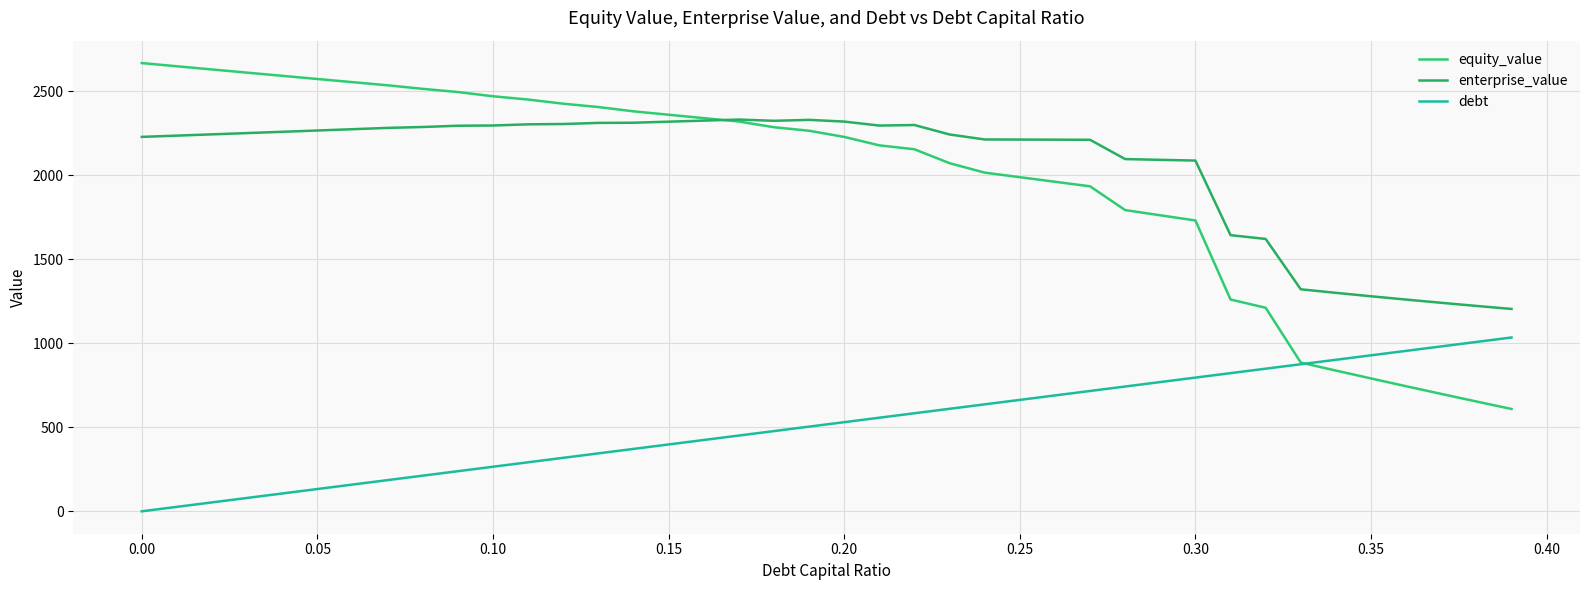

How many intersections are there between debt and equity_value?

1